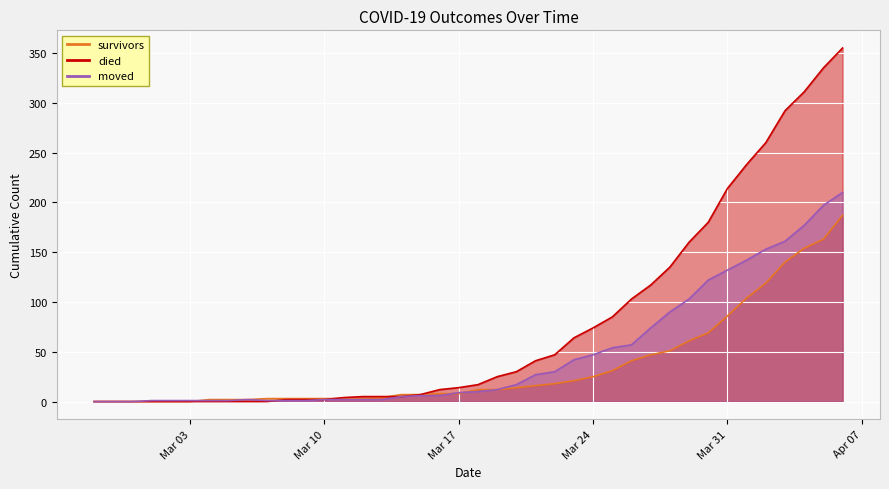

True or false: died has more than 2 interior local peaks.

False